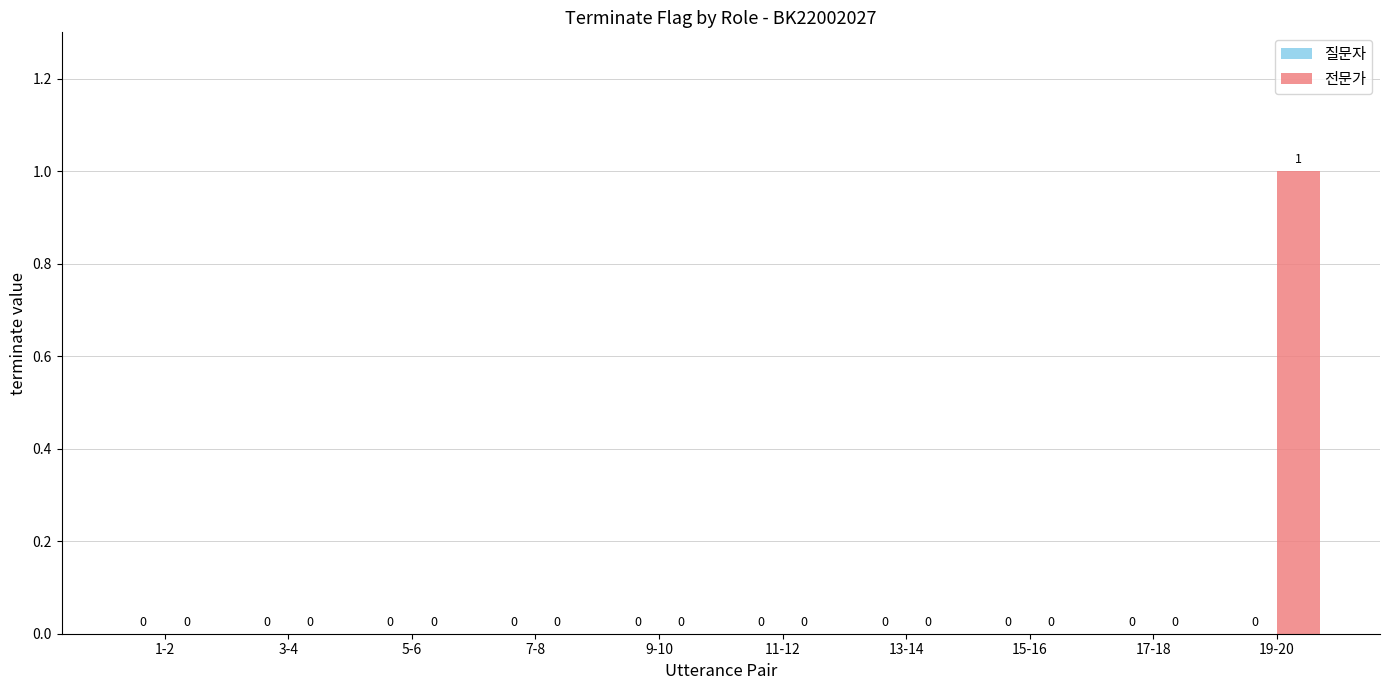

Are the bars horizontal?

No